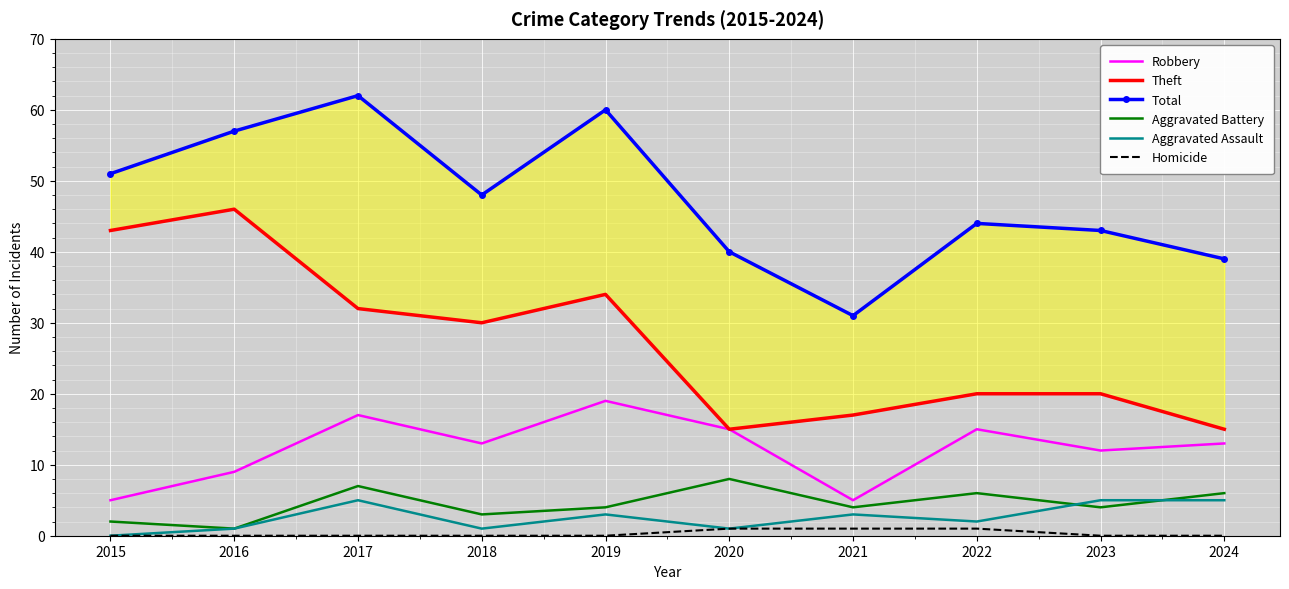

At which category is the sum across all series the highest?

2017